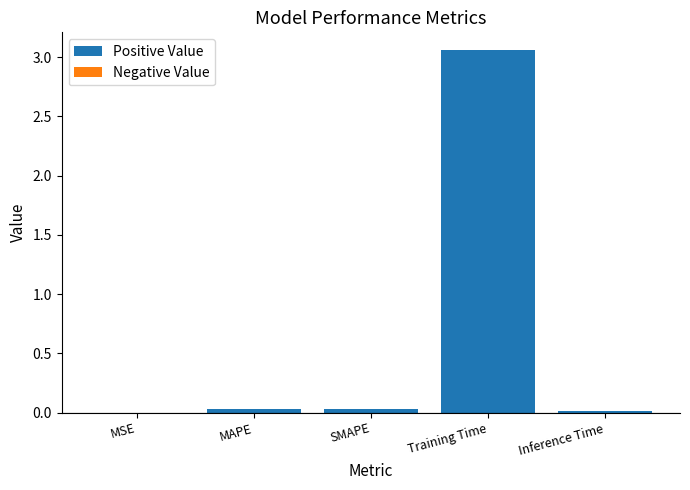

Which label corresponds to the largest value in the chart?

Training Time